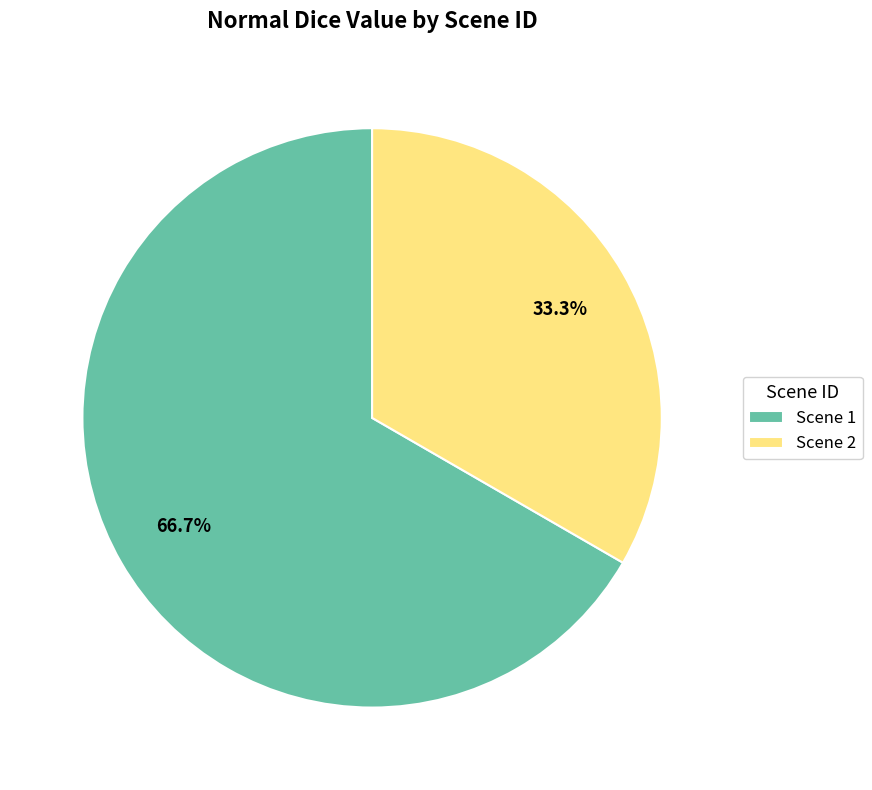

What is the majority slice?

Scene 1